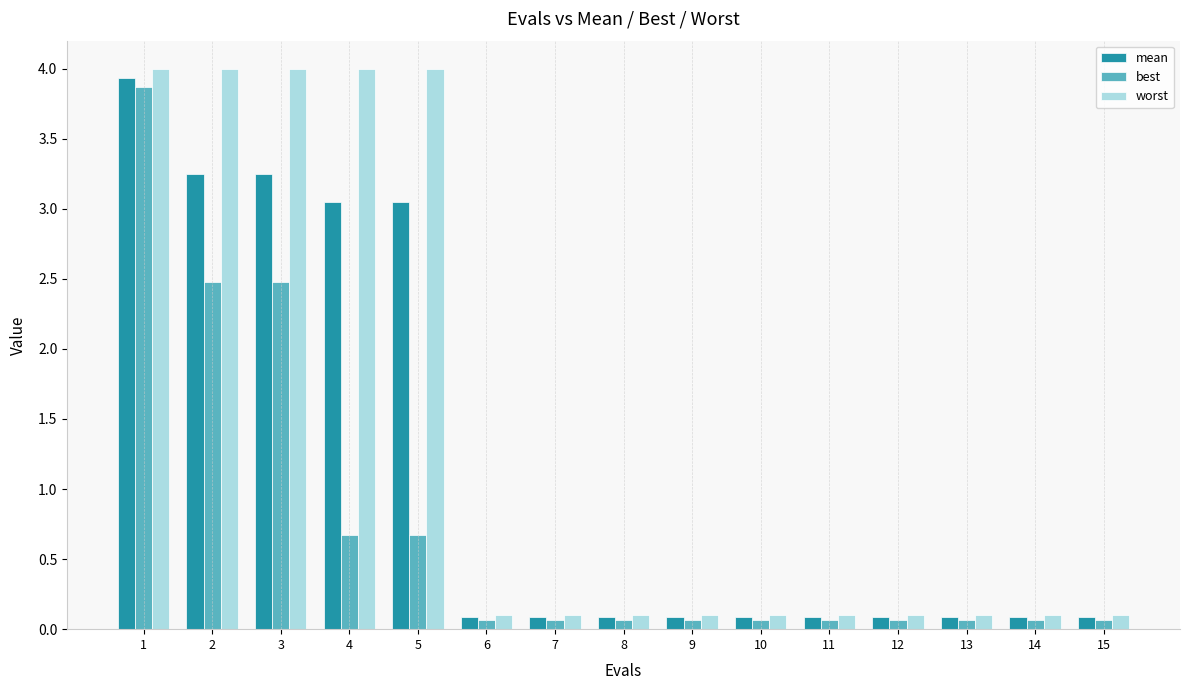

Between 1 and 2, which series saw the biggest shift?

best